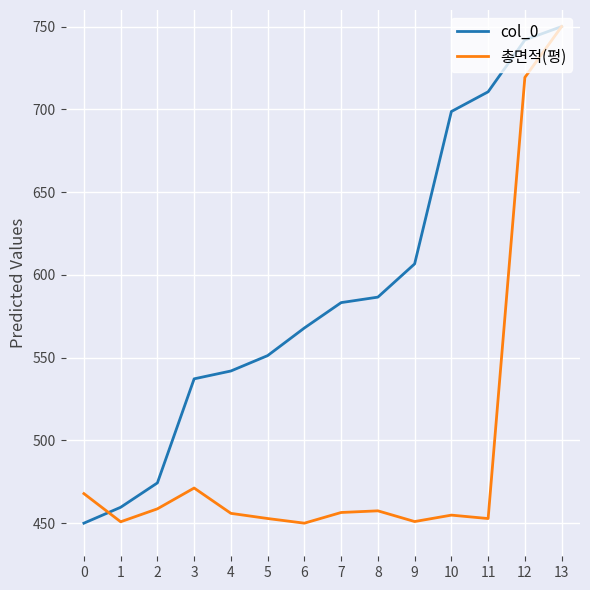

The col_0 series shows 402.5 at 9. True or false?

False